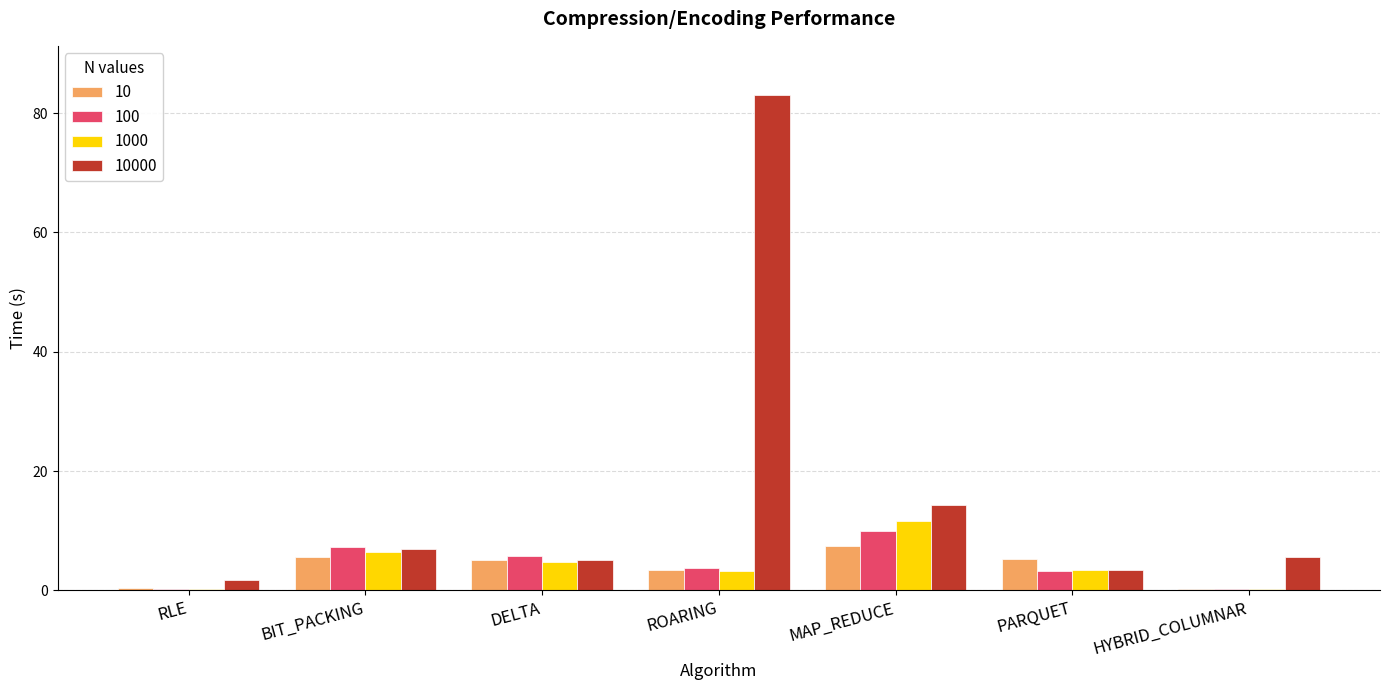

The value of 100 at HYBRID_COLUMNAR is 0.3. True or false?

True